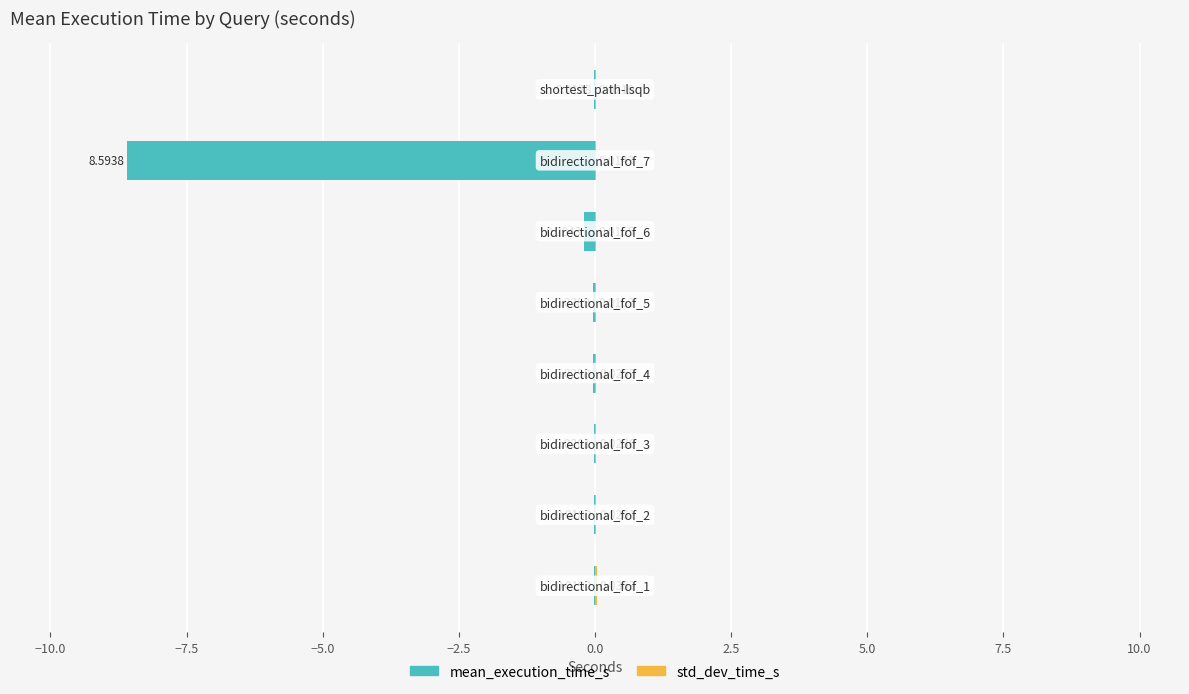

What is the average value of the mean_execution_time_s series?

-1.1